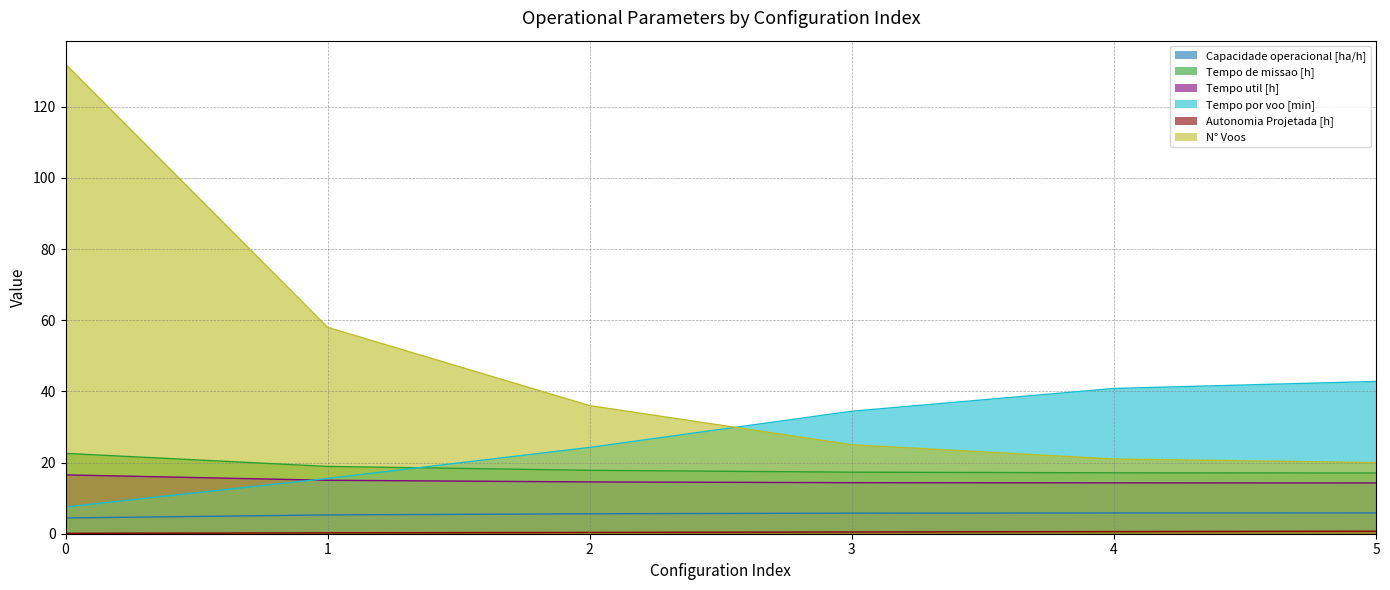

What is the minimum value shown in the chart?

0.1